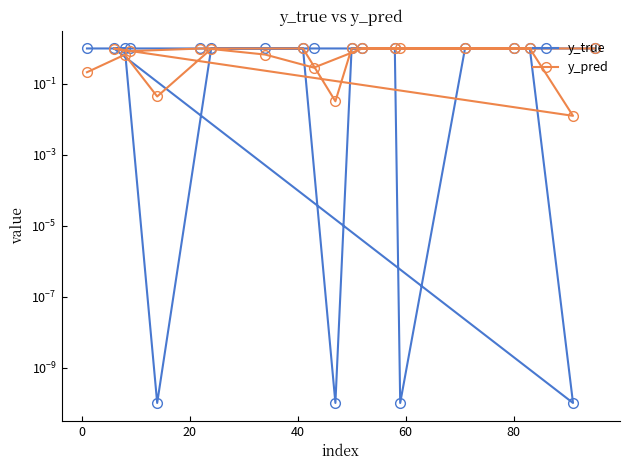

Does the chart display data point markers on the line(s)?

Yes